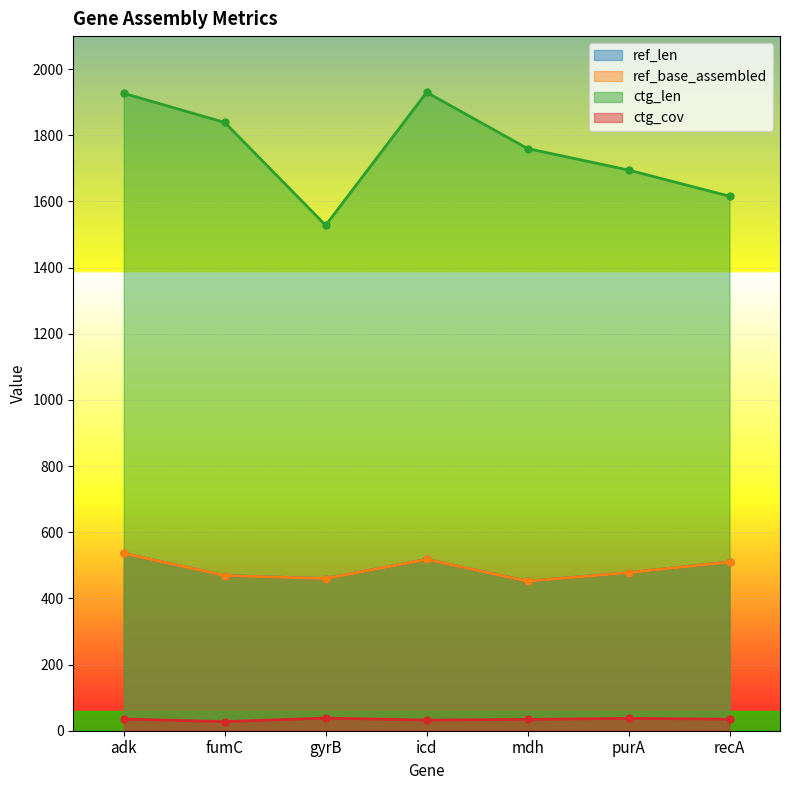

What is the label of the 7th point from the right?

adk